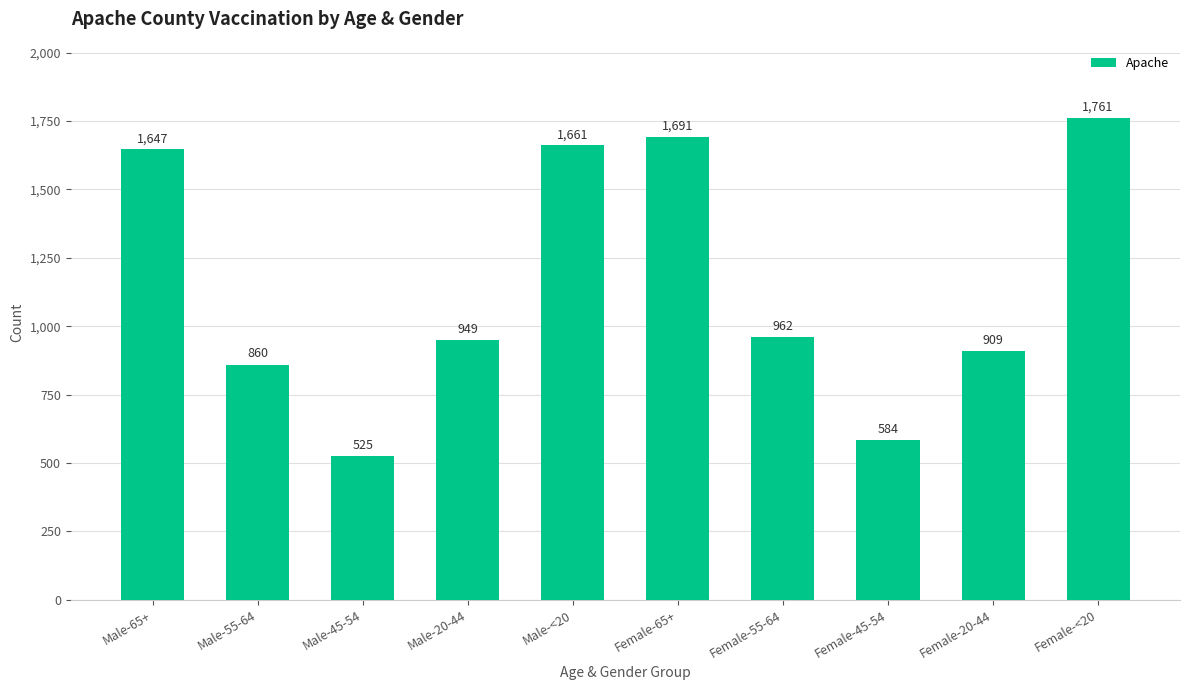

Rank the categories by value from lowest to highest.

Male-45-54, Female-45-54, Male-55-64, Female-20-44, Male-20-44, Female-55-64, Male-65+, Male-<20, Female-65+, Female-<20